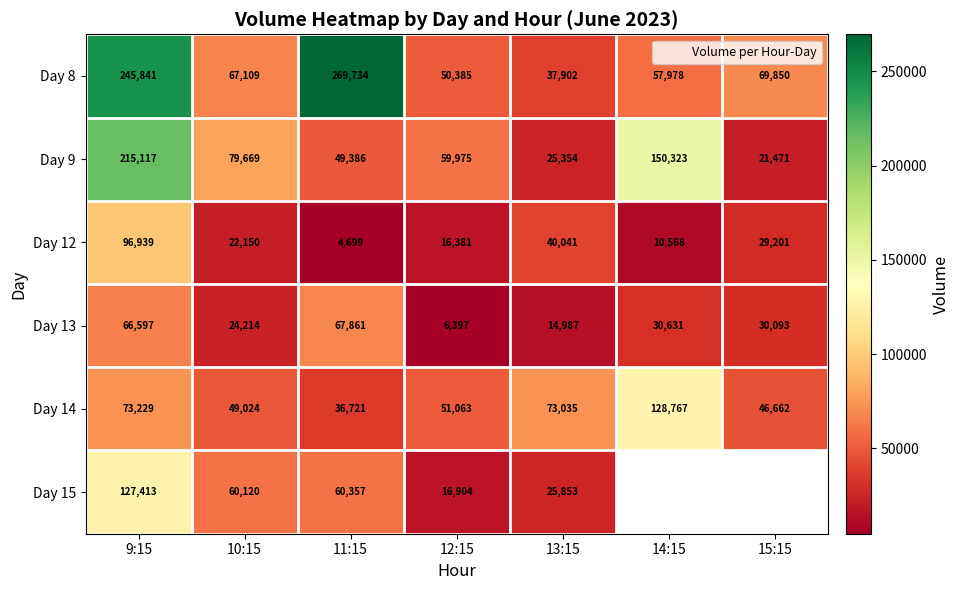

At 13:15, list the series in order from largest to smallest.

Day 14, Day 12, Day 8, Day 15, Day 9, Day 13